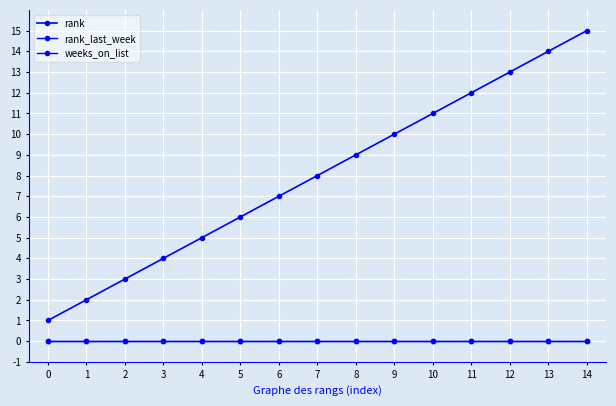

Is this an area chart (filled region under the line)?

No